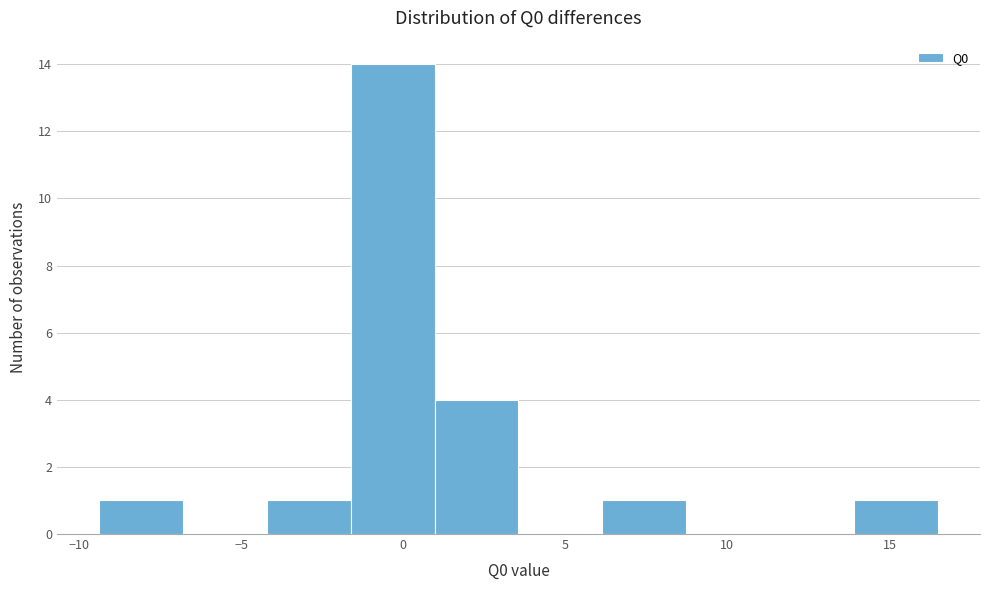

What is the height of the bar covering 1.0 to 3.5 on the x-axis? Neither the bar edges nor the heights are printed on the chart, so give them approximately, as read against the axes.

4